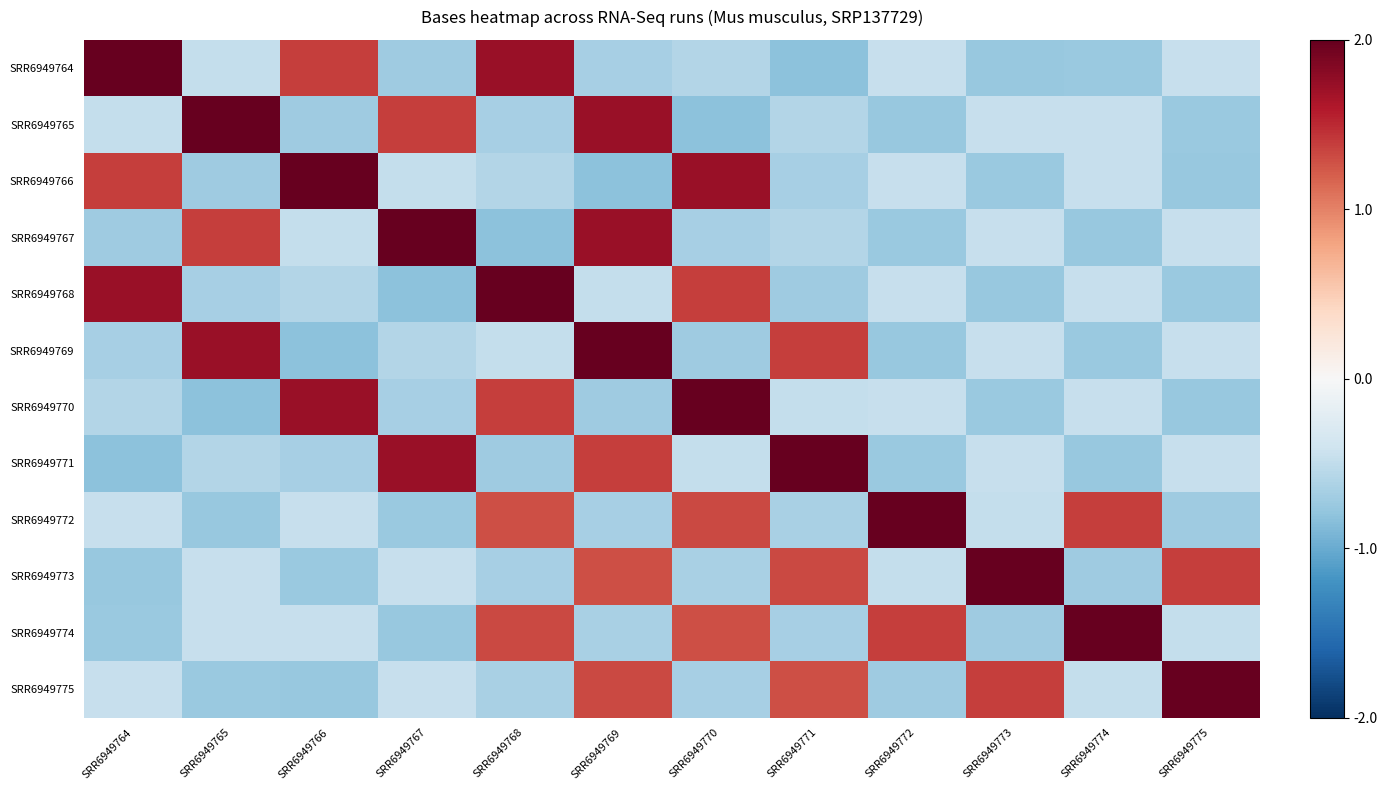

Which series changed the most between SRR6949766 and SRR6949775?

SRR6949766